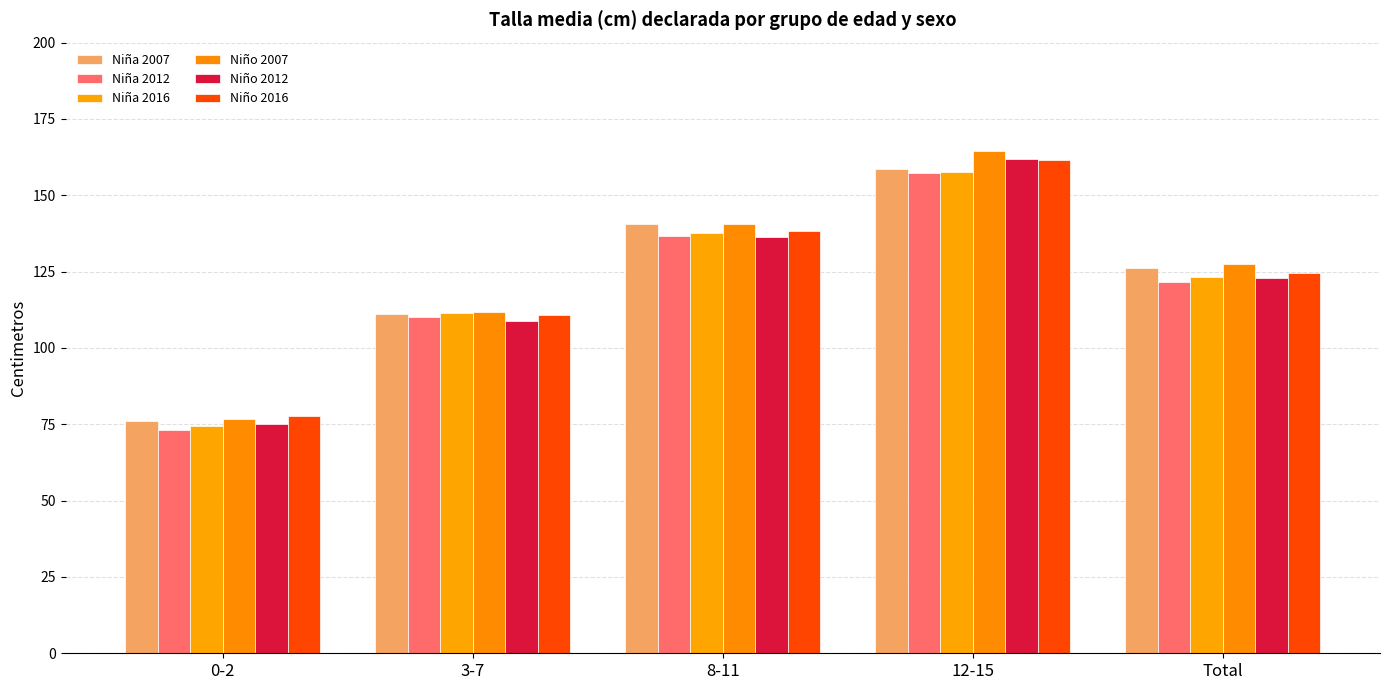

Where does the Niña 2012 series first go above 121?

8-11